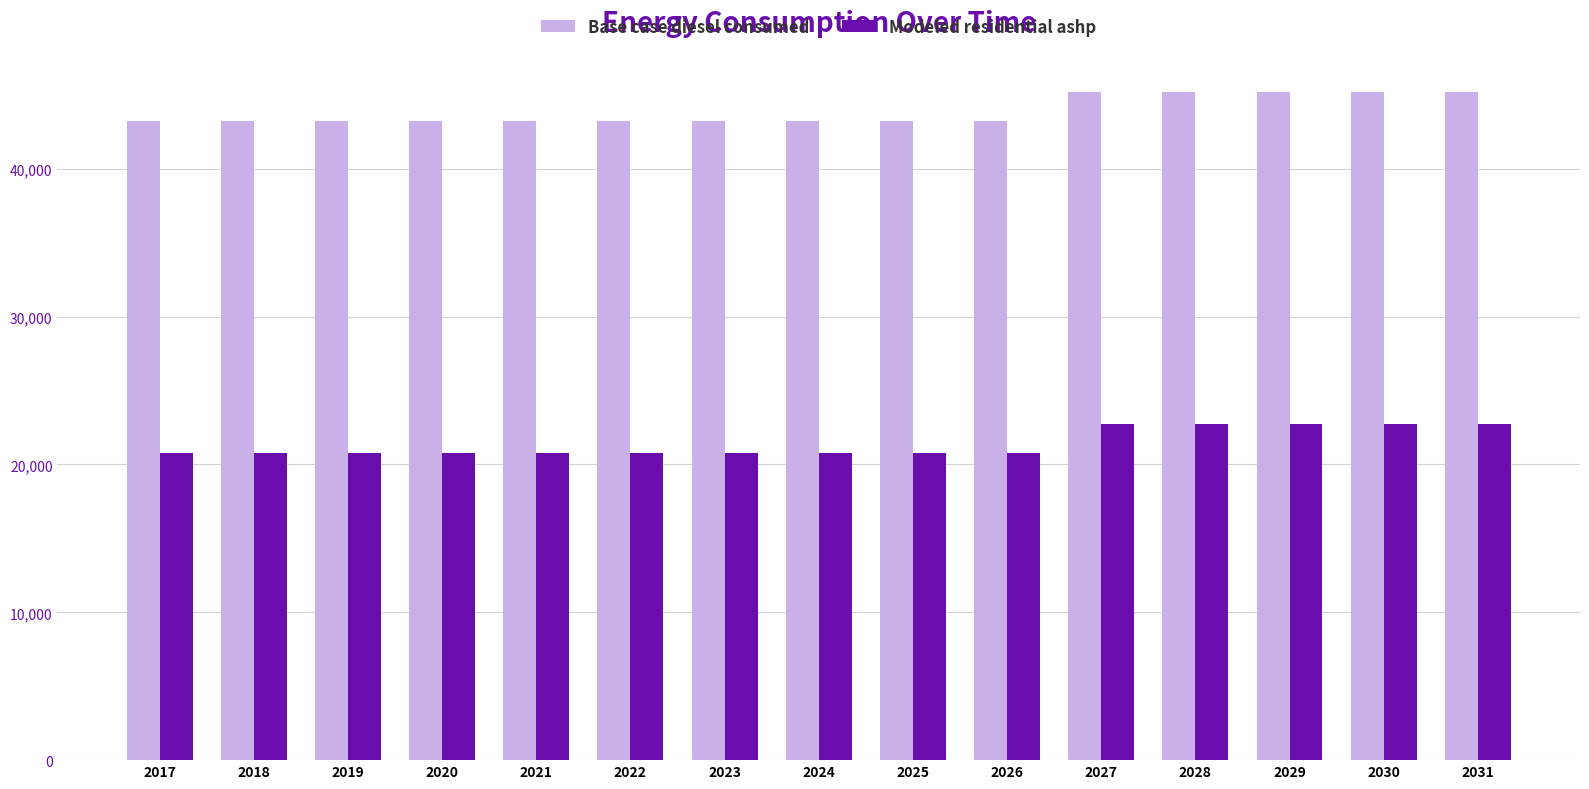

Reading left to right, what are all the values shown in this chart?

Base case diesel consumed: 2017=43213.7	2018=43213.7	2019=43213.7	2020=43213.7	2021=43213.7	2022=43213.7	2023=43213.7	2024=43213.7	2025=43213.7	2026=43213.7	2027=45183.7	2028=45183.7	2029=45183.7	2030=45183.7	2031=45183.7
Modeled residential ashp: 2017=20783.6	2018=20783.6	2019=20783.6	2020=20783.6	2021=20783.6	2022=20783.6	2023=20783.6	2024=20783.6	2025=20783.6	2026=20783.6	2027=22753.6	2028=22753.6	2029=22753.6	2030=22753.6	2031=22753.6